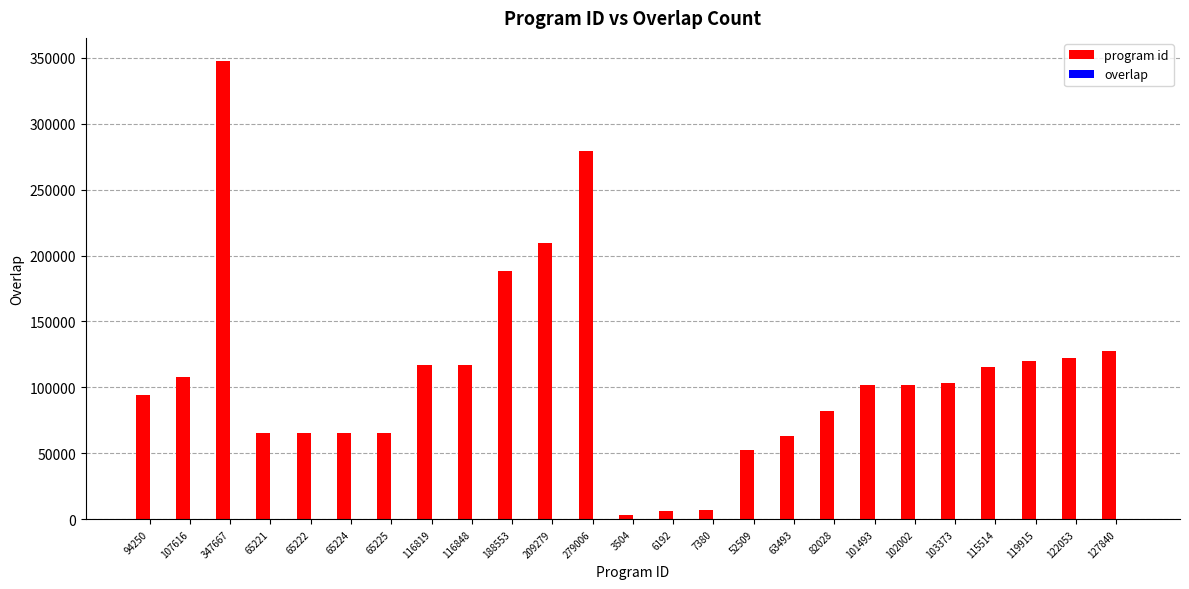

Where is program id nearest to the value 175585?

188553